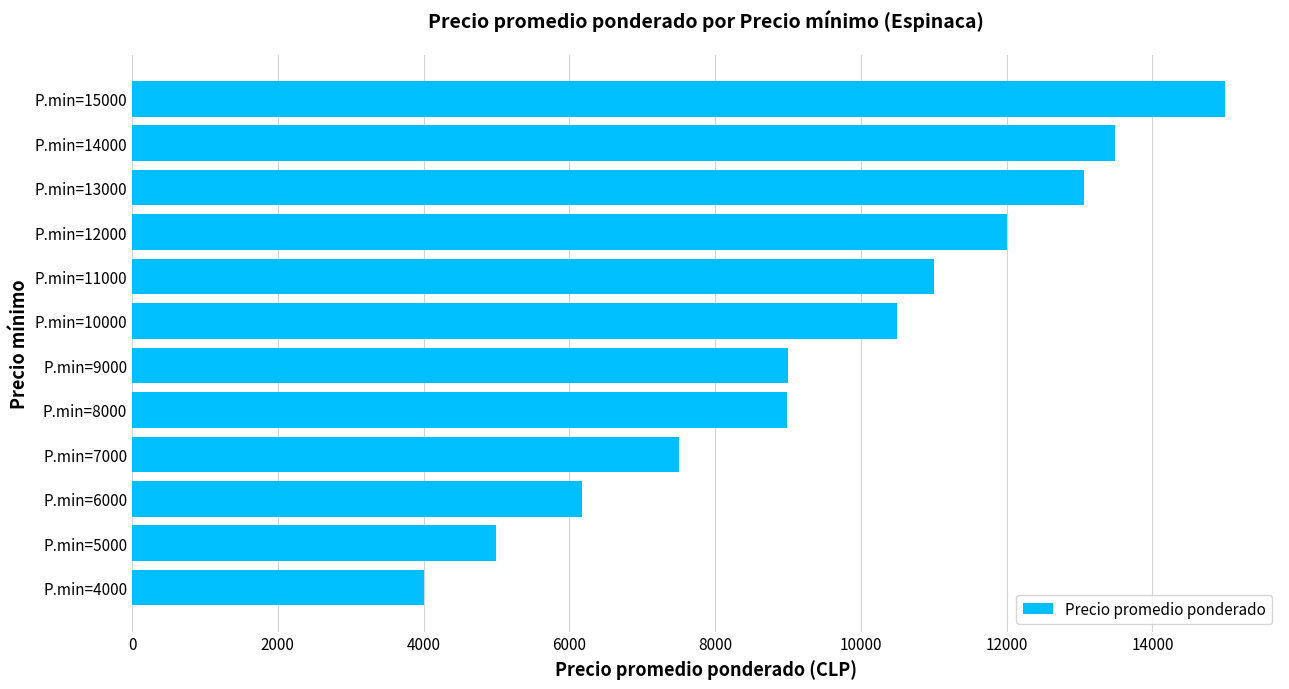

How many categories are shown in the chart?

12